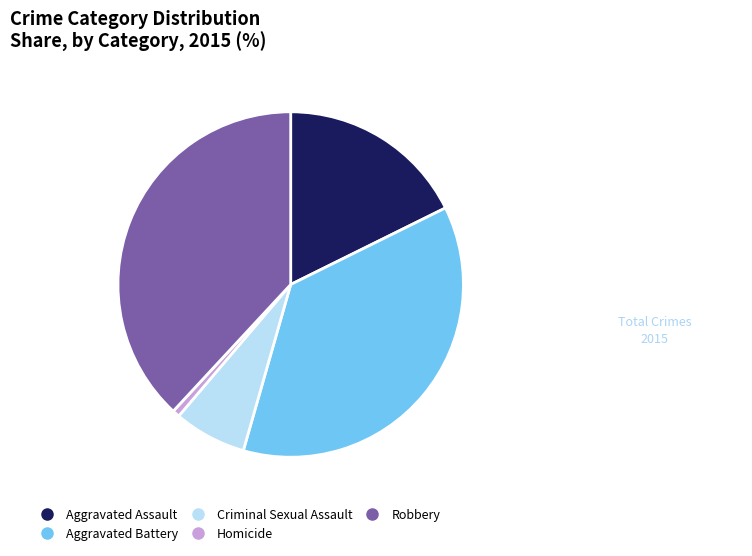

Count the number of slices in the pie.

5